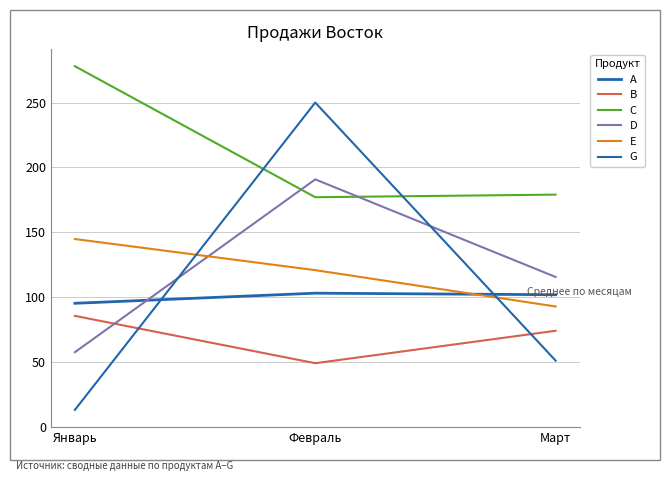

What is the highest value of the D series?

190.8